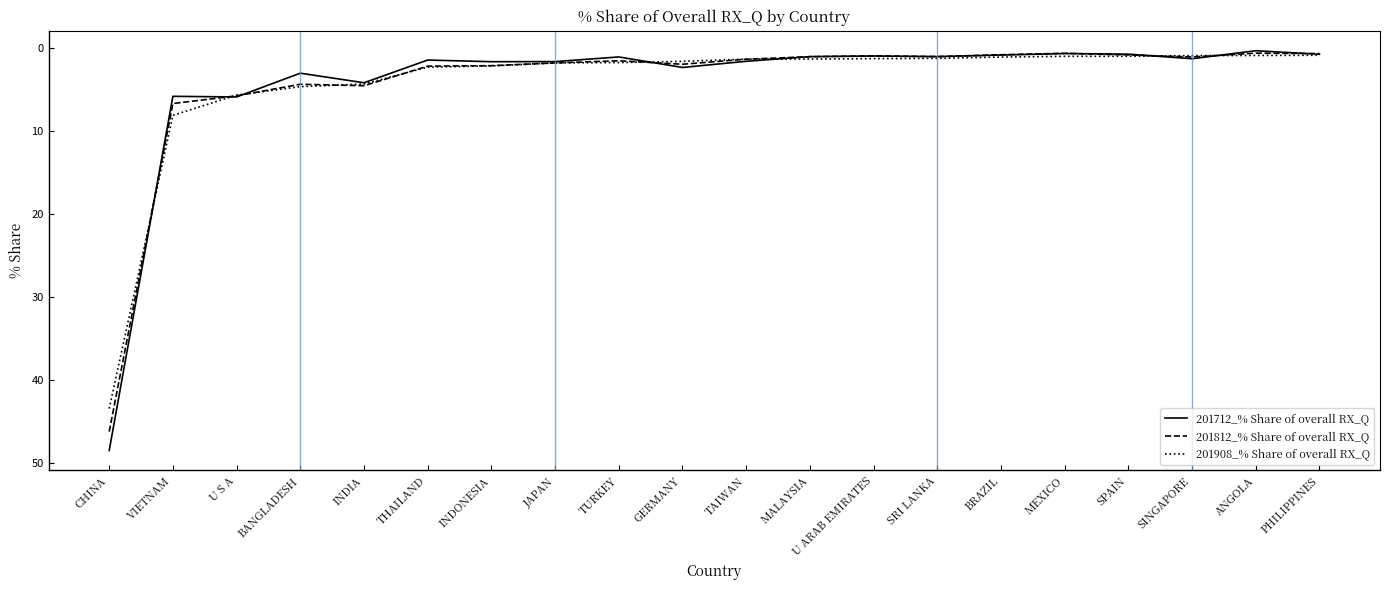

What is the total value across all series at VIETNAM?

20.6